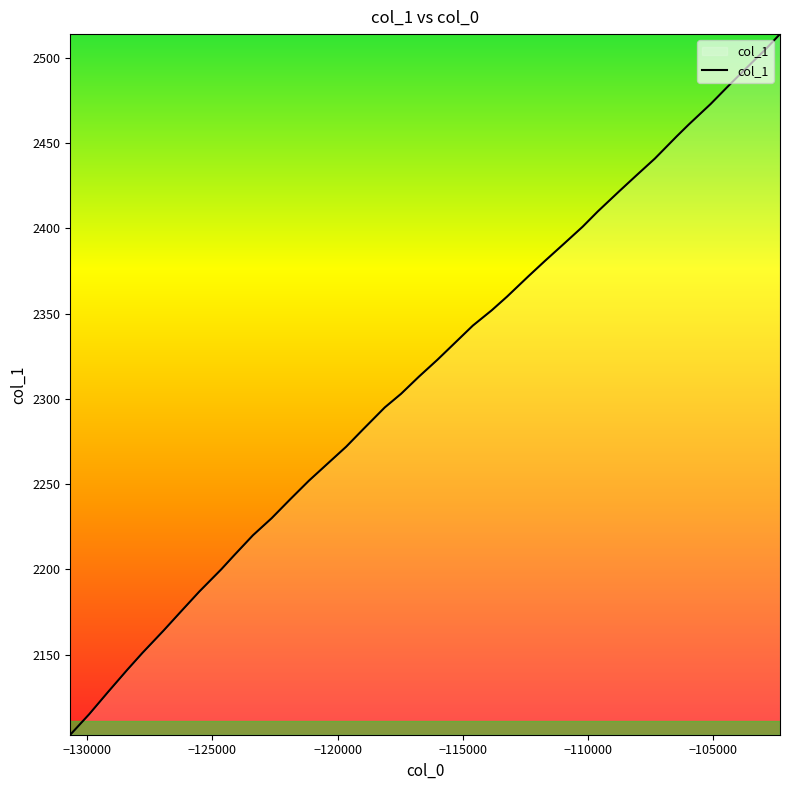

What is the maximum value shown in the chart?

2514